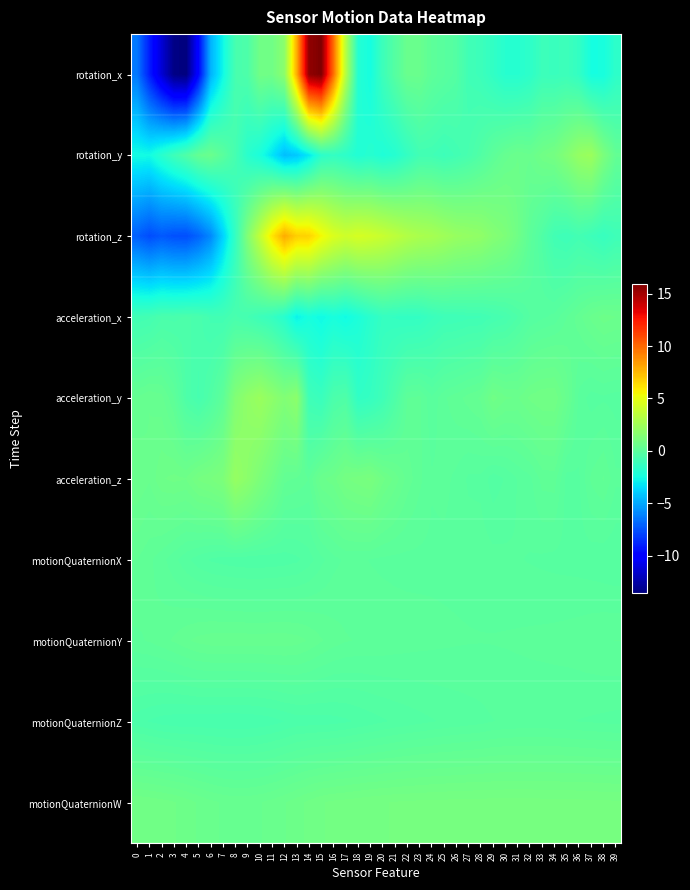

At how many categories does at least one series exceed 0?

40